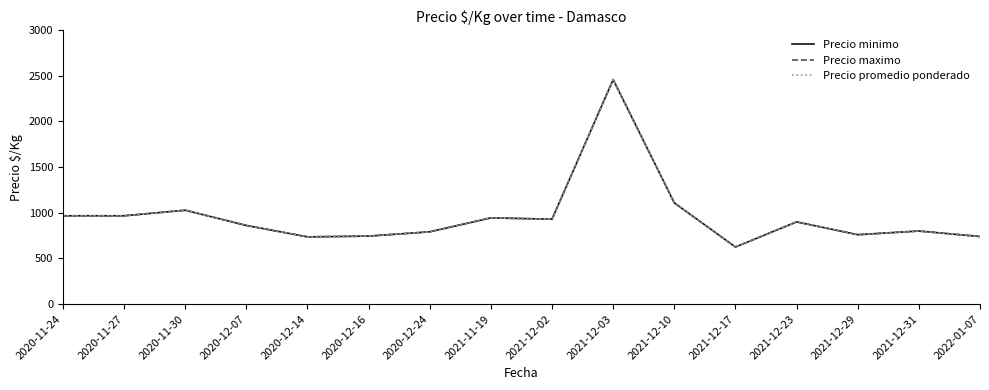

Does the chart display data point markers on the line(s)?

No